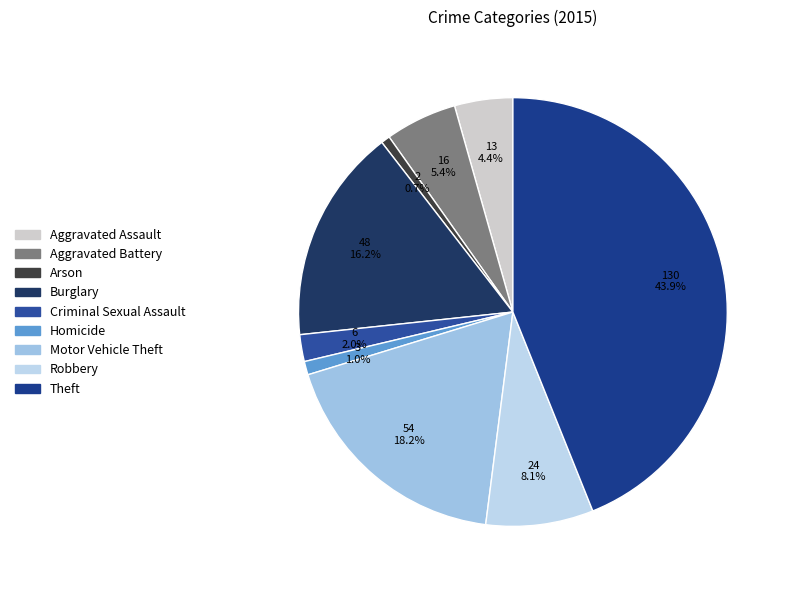

How many segments does this pie chart have?

9